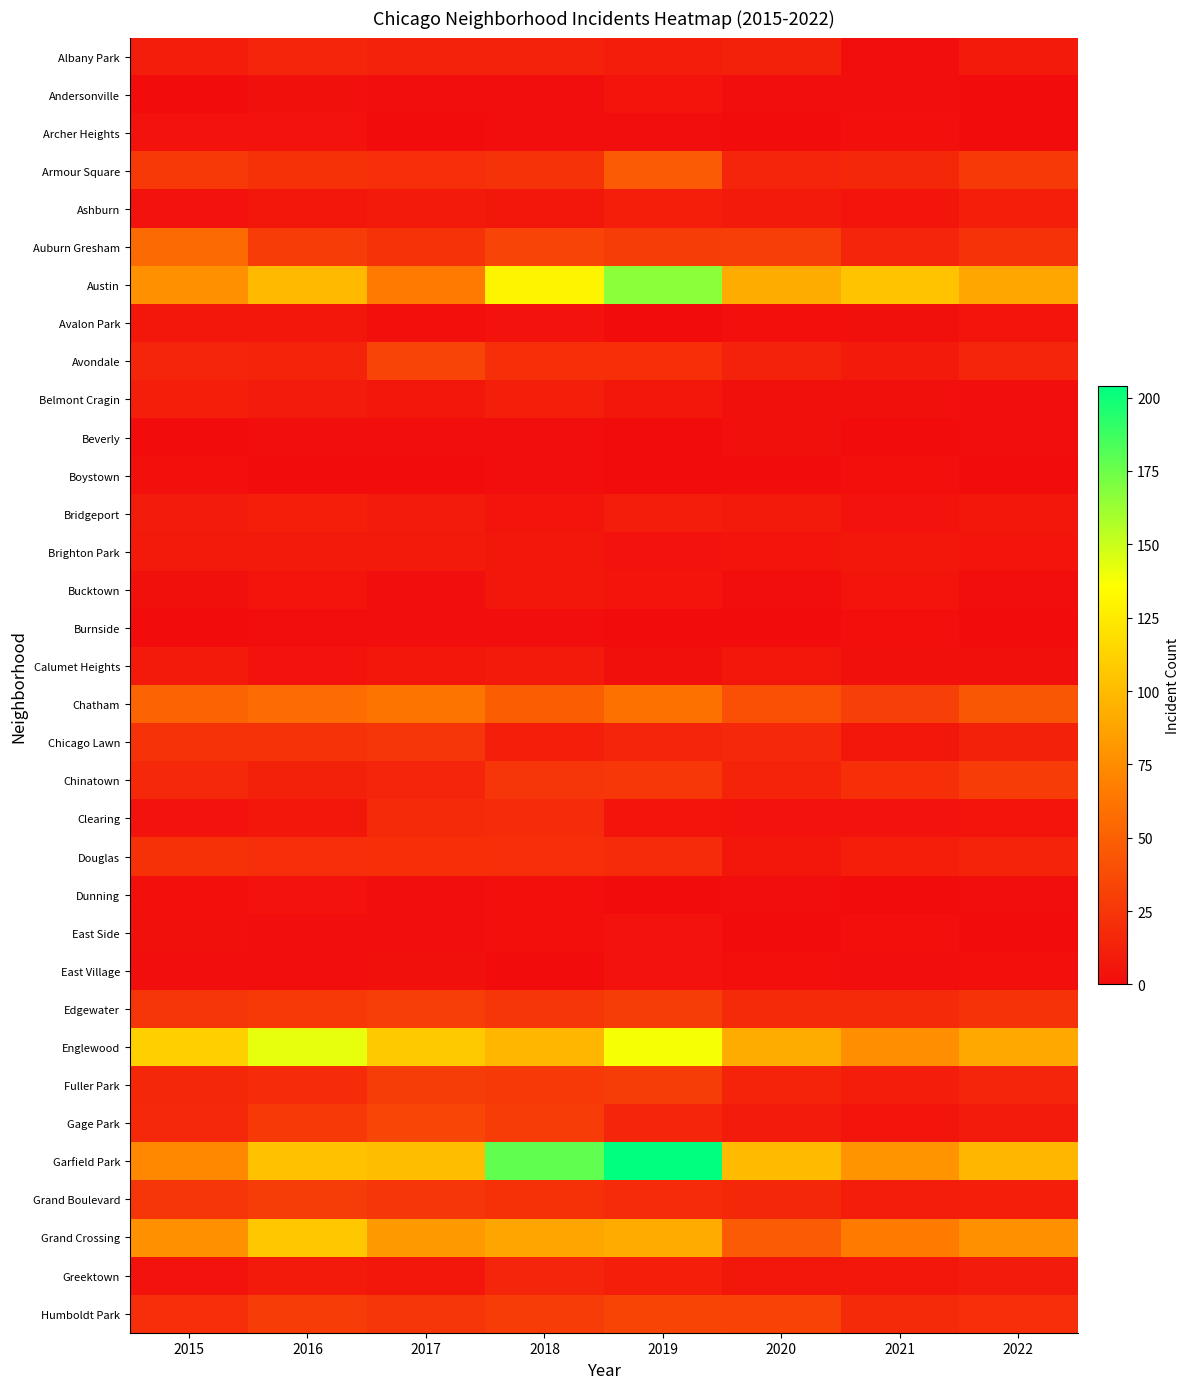

Rank the series at 2019 from highest to lowest value.

Garfield Park, Austin, Englewood, Grand Crossing, Chatham, Armour Square, Humboldt Park, Auburn Gresham, Edgewater, Fuller Park, Chinatown, Avondale, Douglas, Grand Boulevard, Chicago Lawn, Gage Park, Ashburn, Greektown, Albany Park, Bridgeport, Belmont Cragin, Andersonville, Bucktown, Clearing, Brighton Park, East Side, East Village, Calumet Heights, Archer Heights, Avalon Park, Beverly, Boystown, Burnside, Dunning